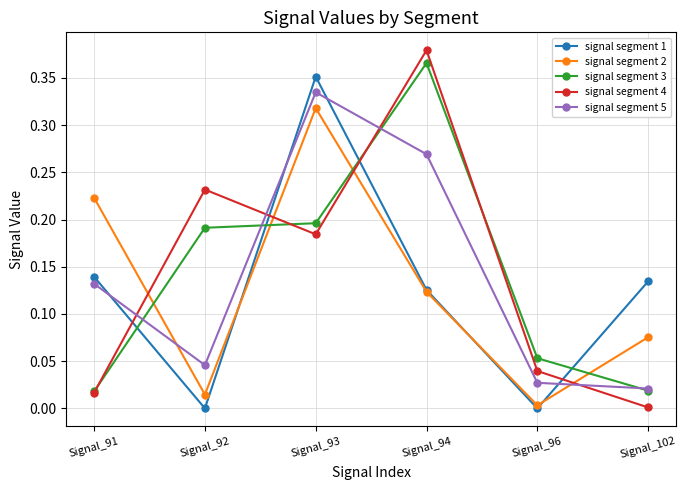

True or false: signal segment 2 has a value of 0.5 at Signal_93.

False